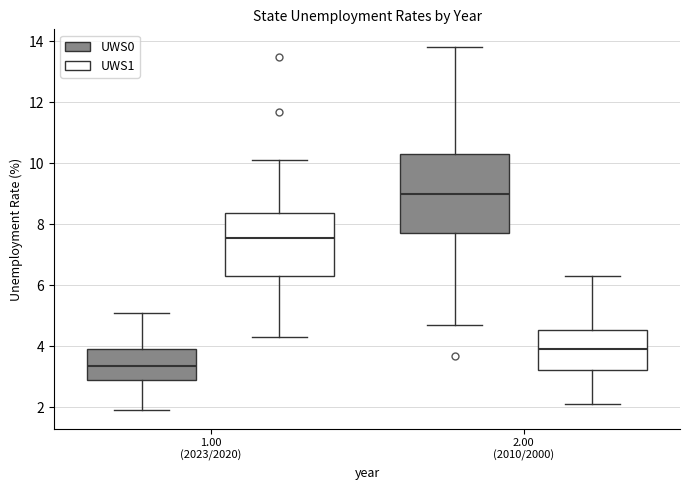

Comparing the boxes themselves (not the whiskers), which one is the tallest?

2.00 (2010/2000) (UWS0)